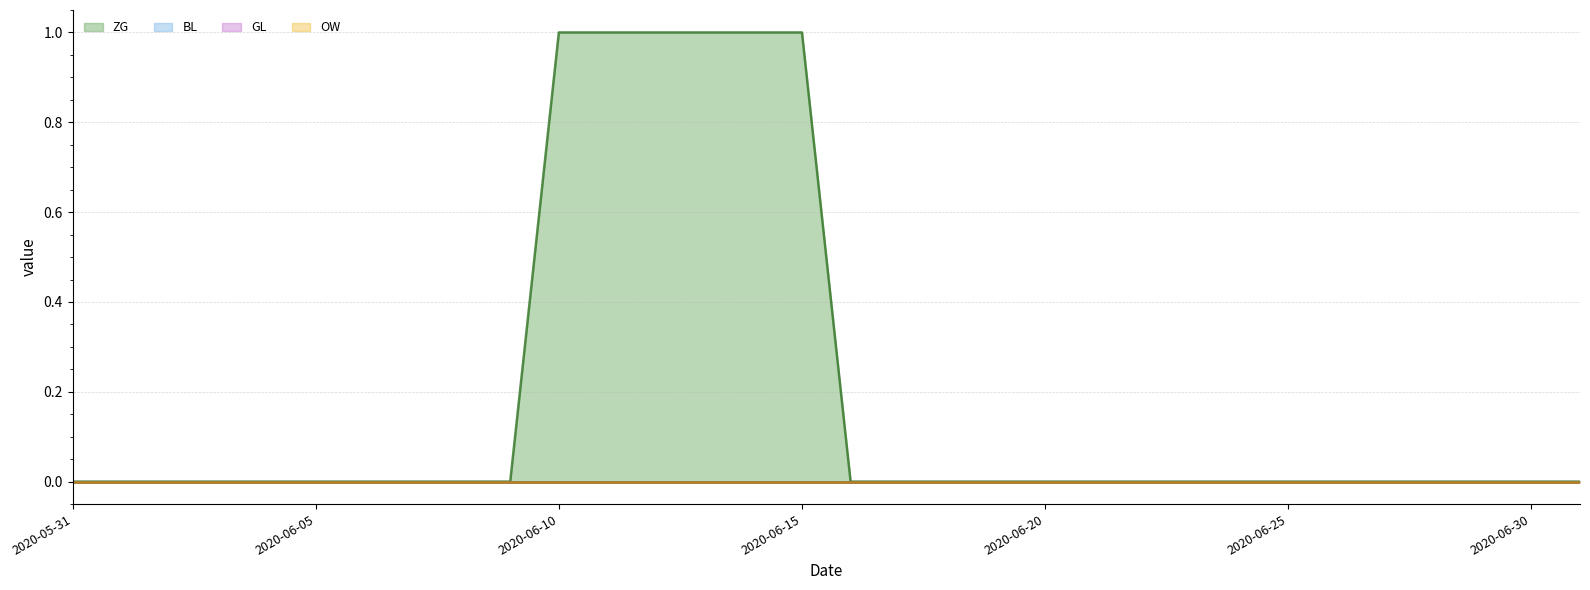

At which label is GL closest to 0?

2020-05-31